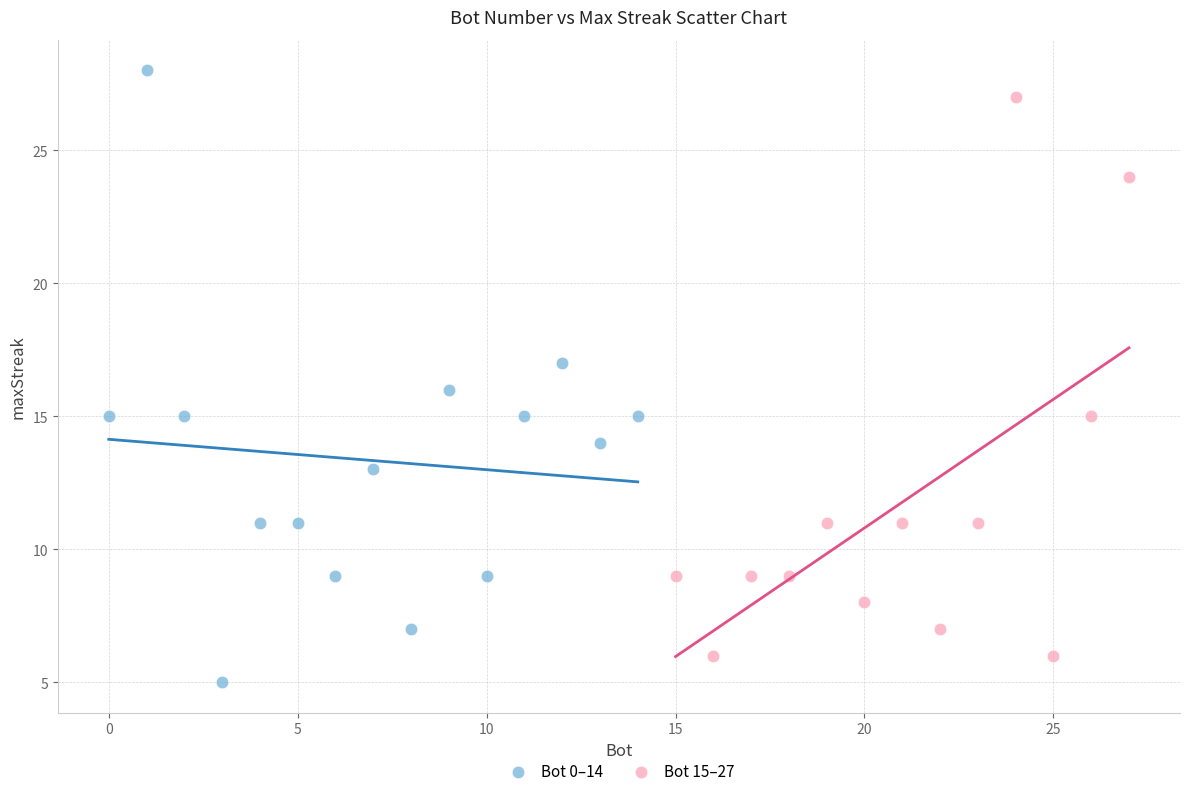

Which series has the widest spread of Y values?

Bot 0–14